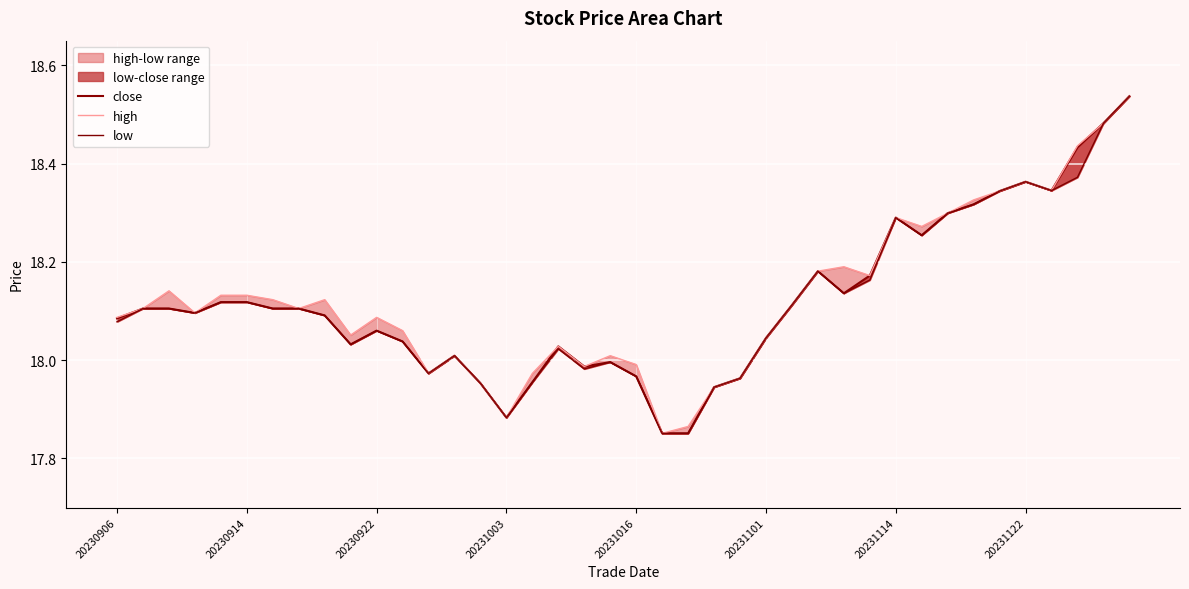

True or false: close and low intersect in this chart.

False